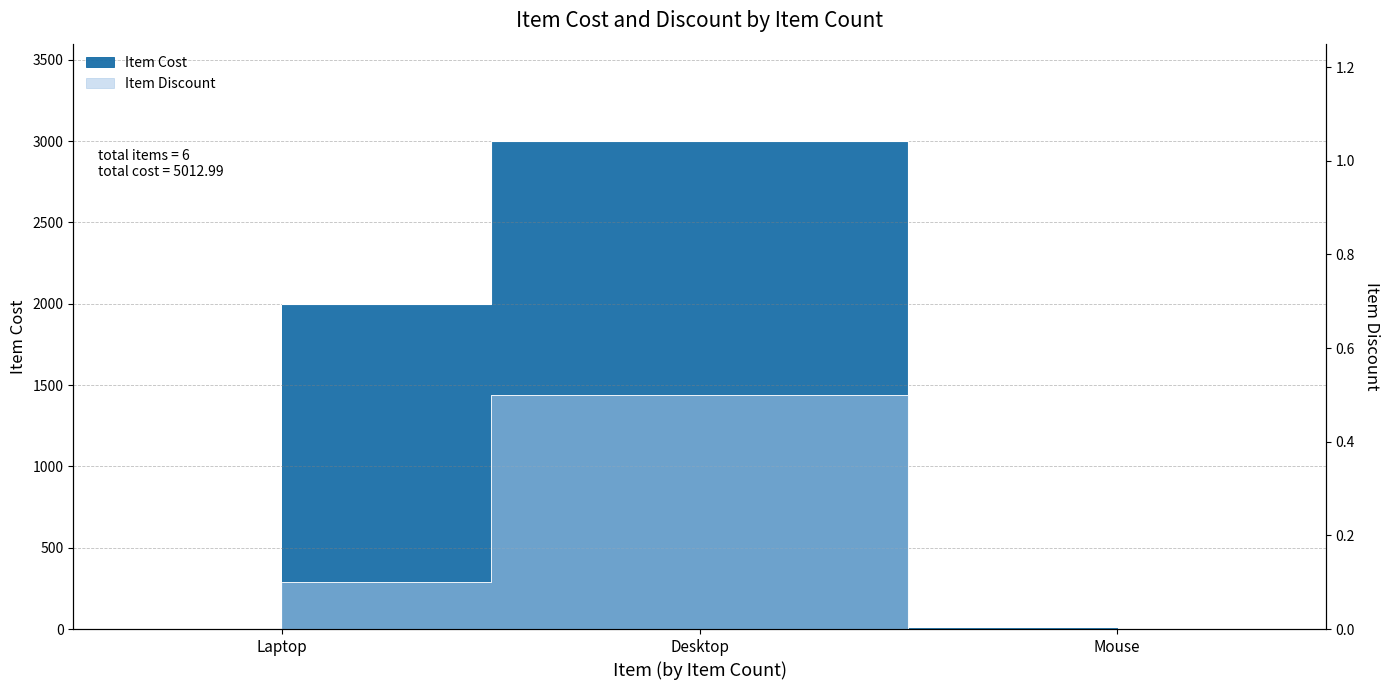

What are all the series names shown in the legend?

Item Cost, Item Discount